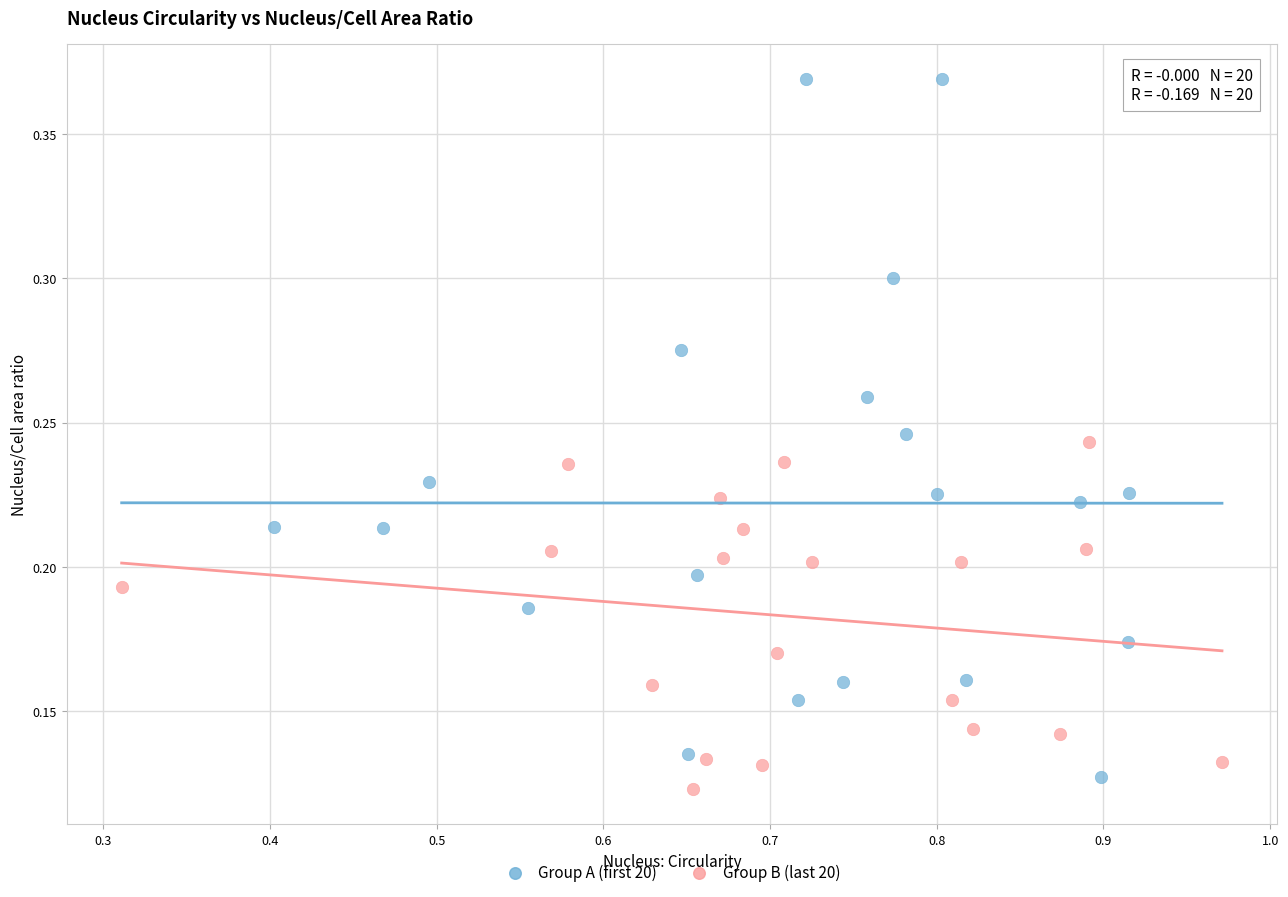

Which series contains the lowest Y value?

Group B (last 20)